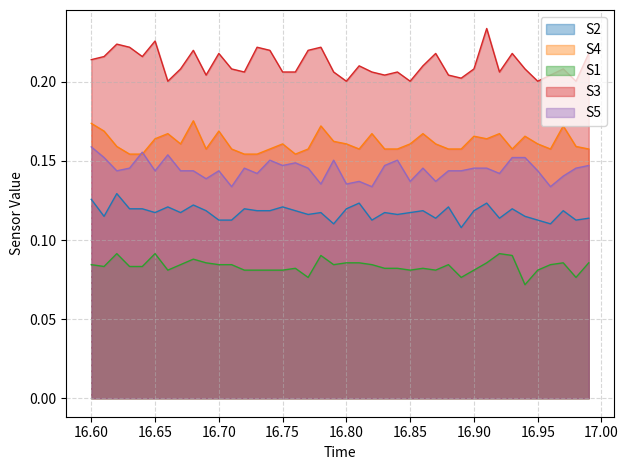

True or false: S4 and S3 cross at least once.

False